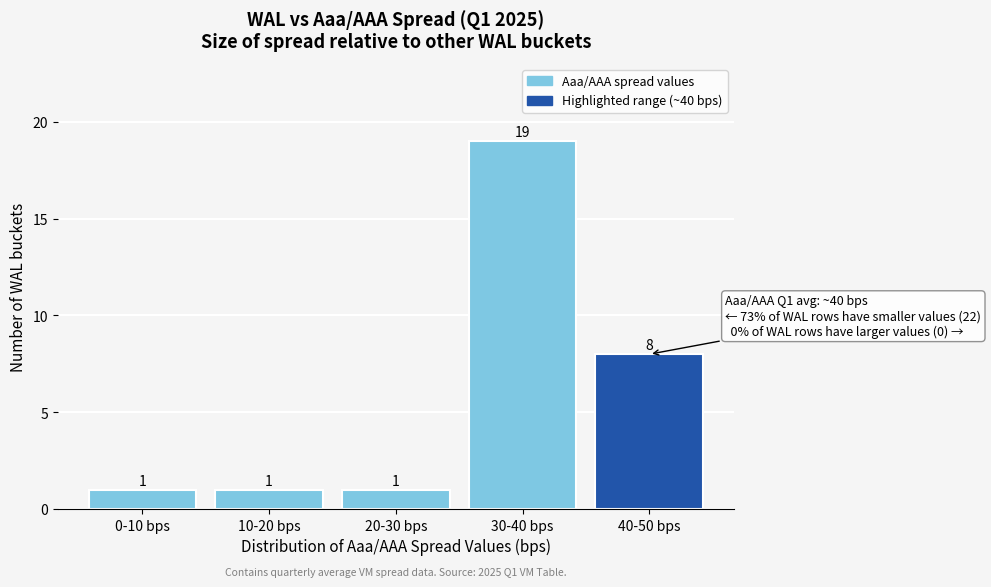

Reading left to right, extract all data points from this chart.

0-10 bps=1	10-20 bps=1	20-30 bps=1	30-40 bps=19	40-50 bps=8